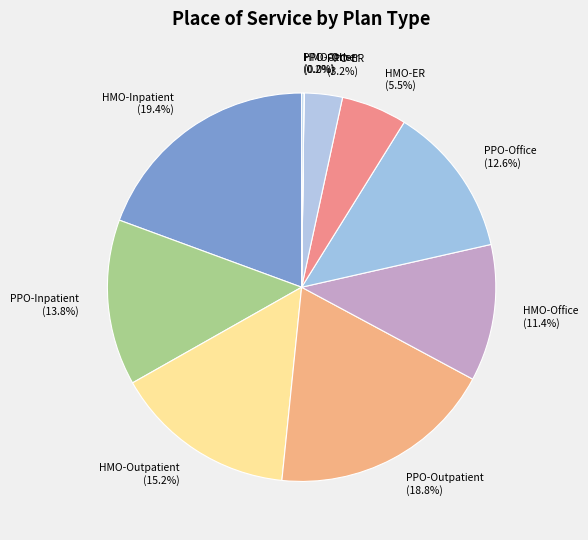

What is the largest slice in the pie chart?

HMO-Inpatient (19.4%)